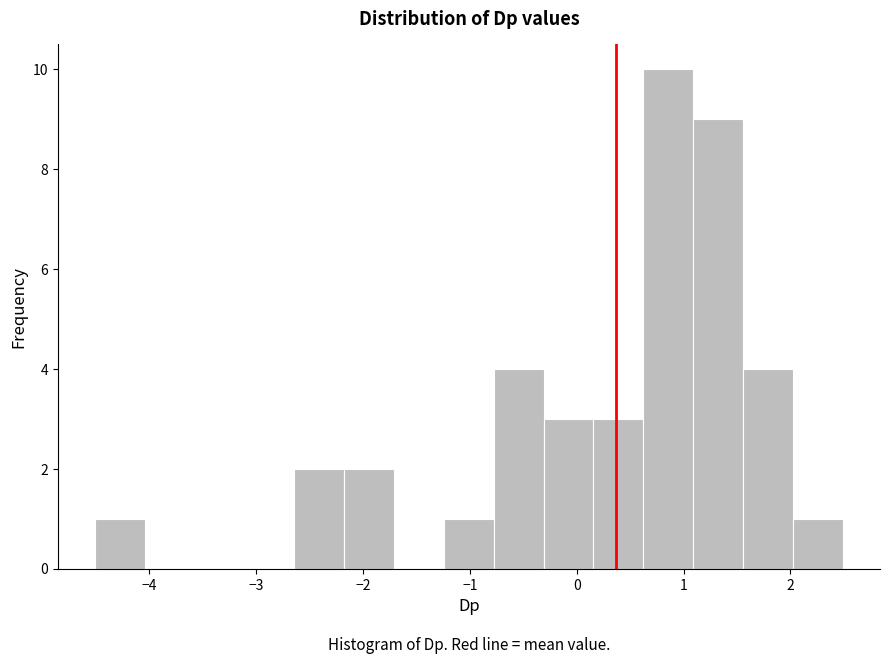

Reading left to right, transcribe this chart: for each bar, give the range it covers on the x-axis and its height. Neither the bar edges nor the heights are printed on the chart, so give them approximately, as read against the axes.

-4.5 to -4.0: 1
-4.0 to -3.6: 0
-3.6 to -3.1: 0
-3.1 to -2.6: 0
-2.6 to -2.2: 2
-2.2 to -1.7: 2
-1.7 to -1.2: 0
-1.2 to -0.8: 1
-0.8 to -0.3: 4
-0.3 to 0.2: 3
0.2 to 0.6: 3
0.6 to 1.1: 10
1.1 to 1.6: 9
1.6 to 2.0: 4
2.0 to 2.5: 1